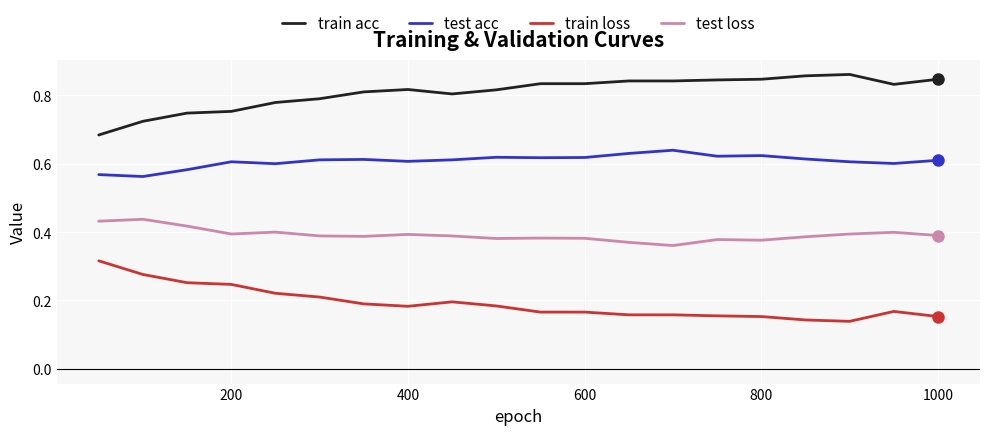

At how many categories does at least one series exceed 0?

20